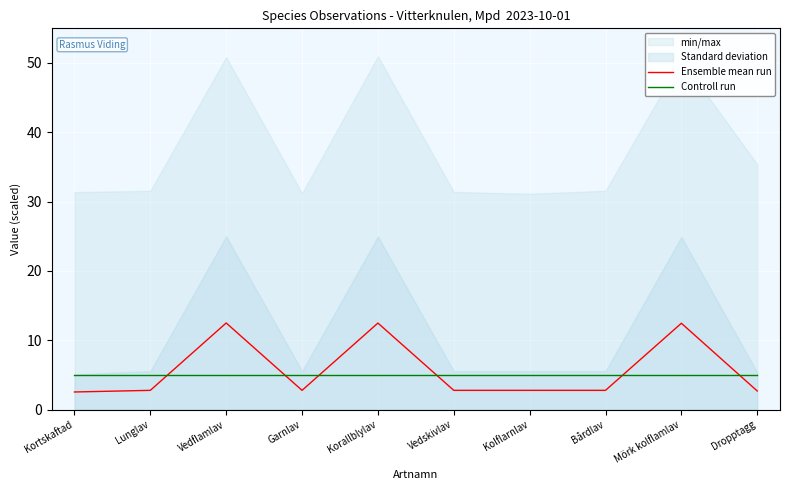

Which series changed the most between Kortskaftad and Kolflarnlav?

Ensemble mean run